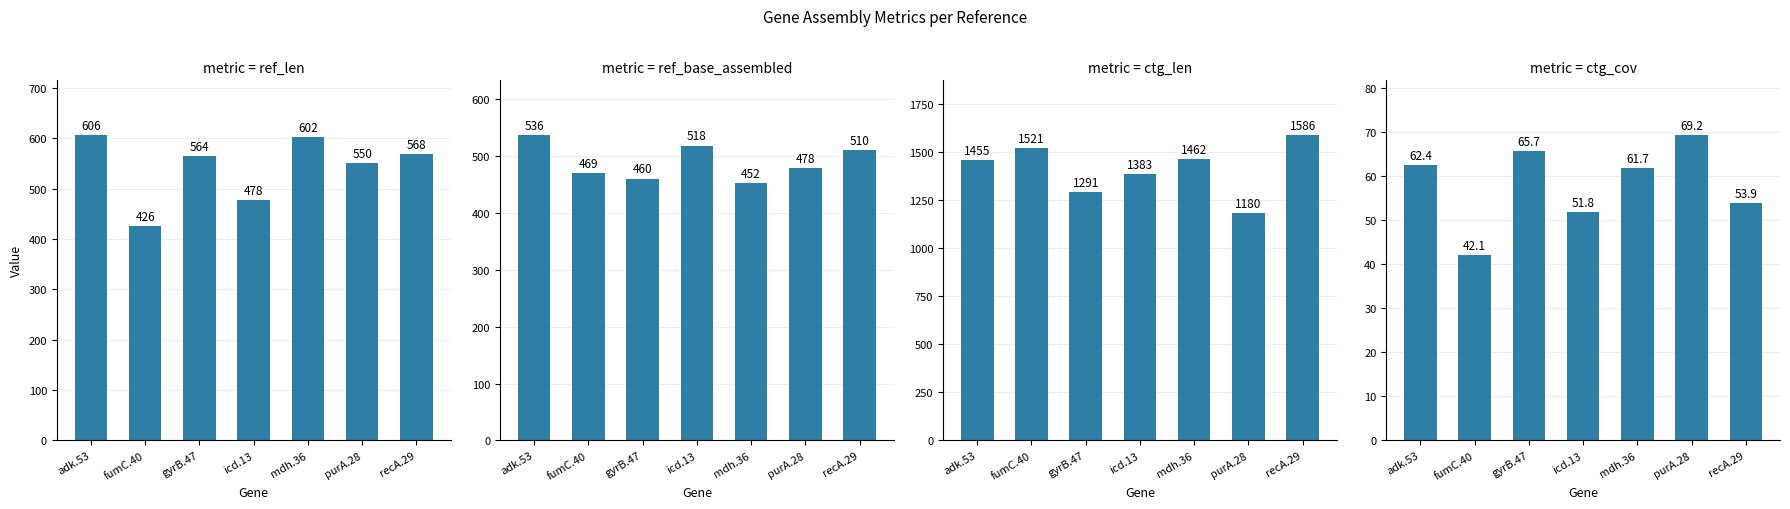

Is it true that ref_len equals 564.0 at gyrB.47?

True